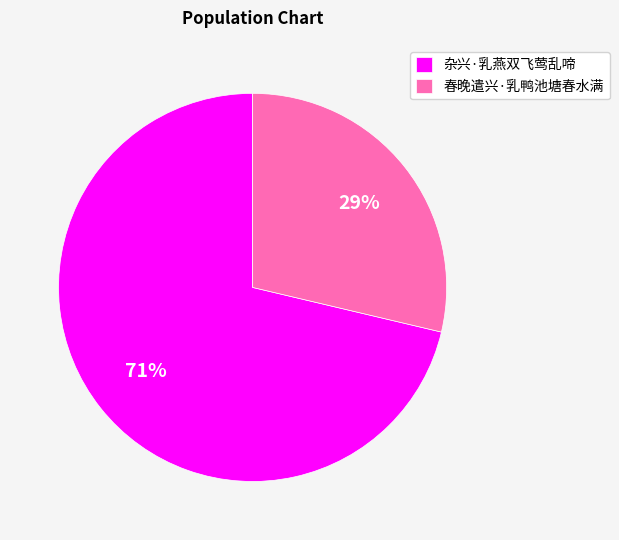

How many segments does this pie chart have?

2